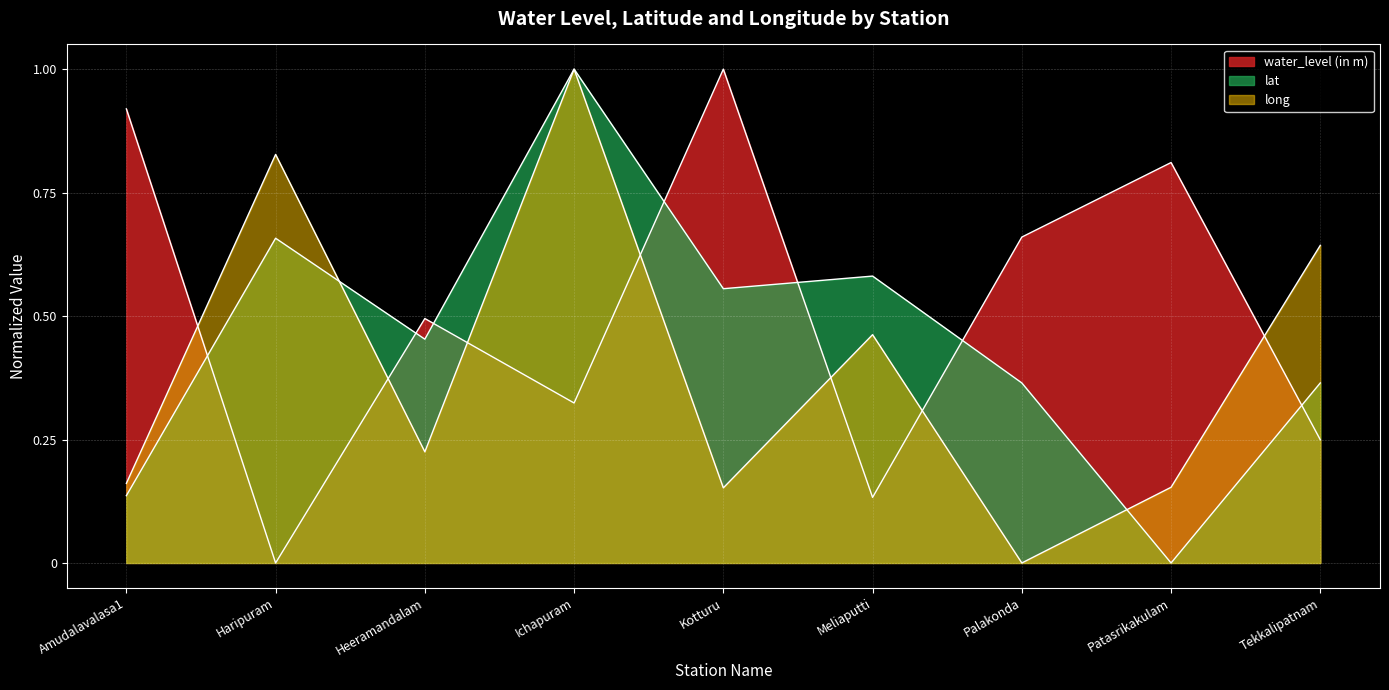

Is it true that long equals -0.3 at Palakonda?

False